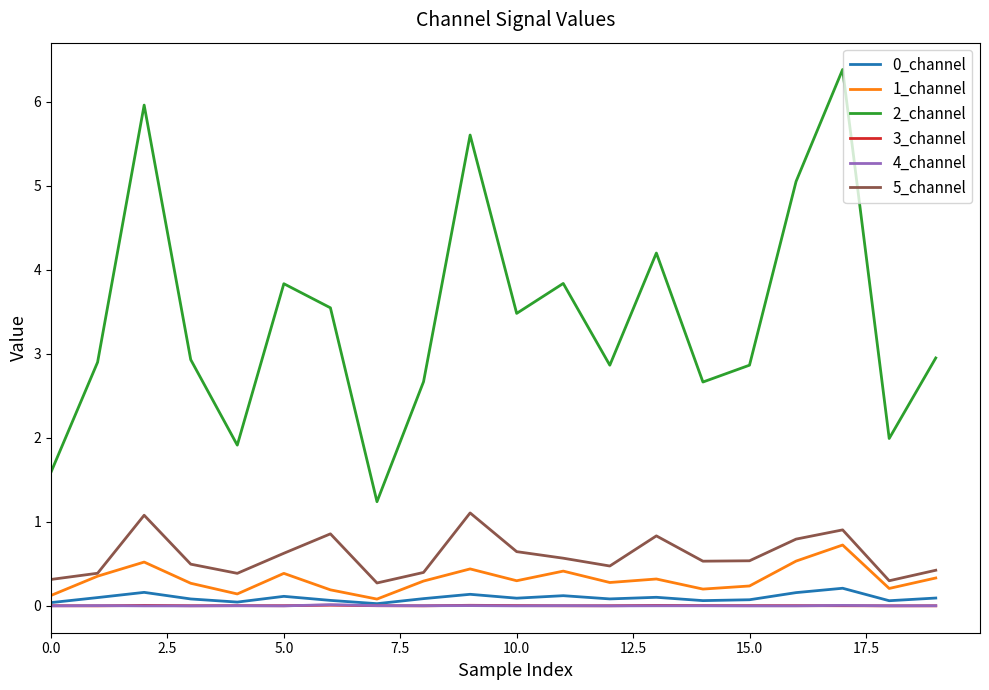

What is the maximum value shown in the chart?

6.4